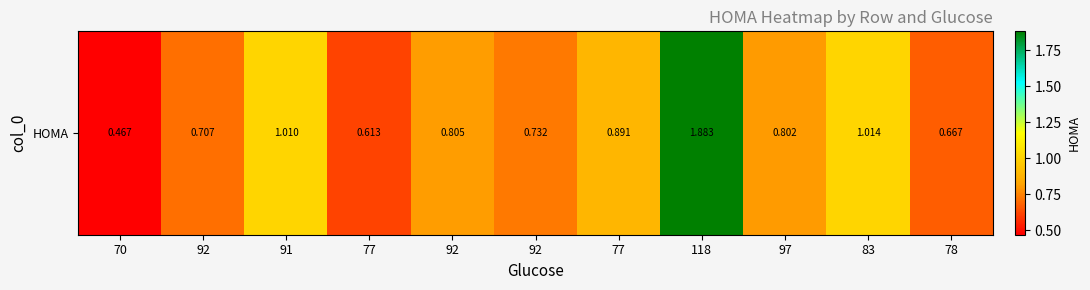

Reading right to left, what are all the values shown in this chart?

78=0.7	83=1.0	97=0.8	118=1.9	77=0.9	92=0.7	92=0.8	77=0.6	91=1.0	92=0.7	70=0.5